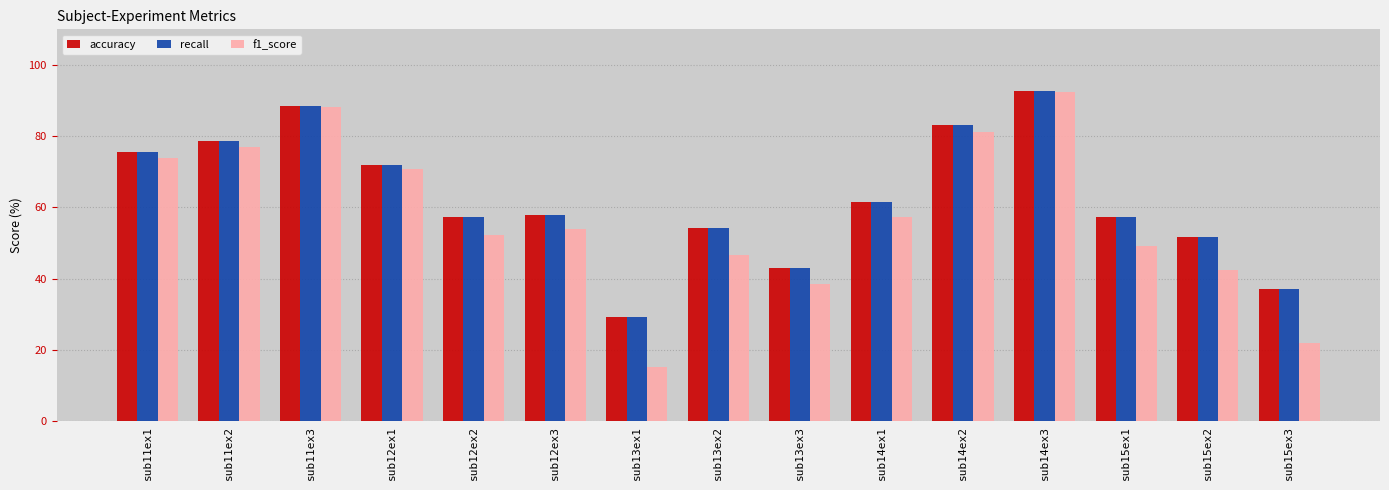

What is the greatest value displayed?

92.6